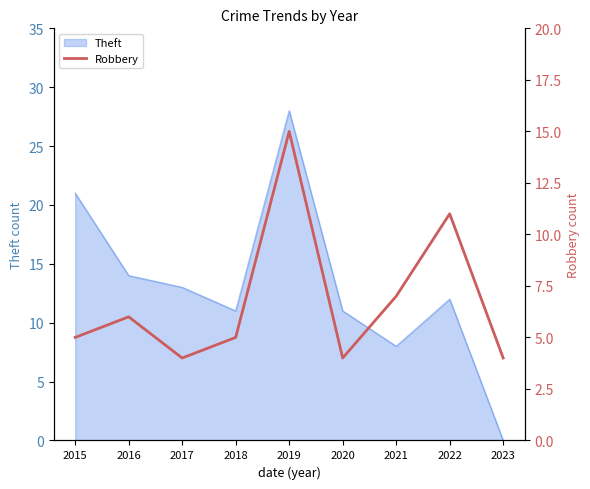

True or false: Theft has a value of 20 at 2022.

False